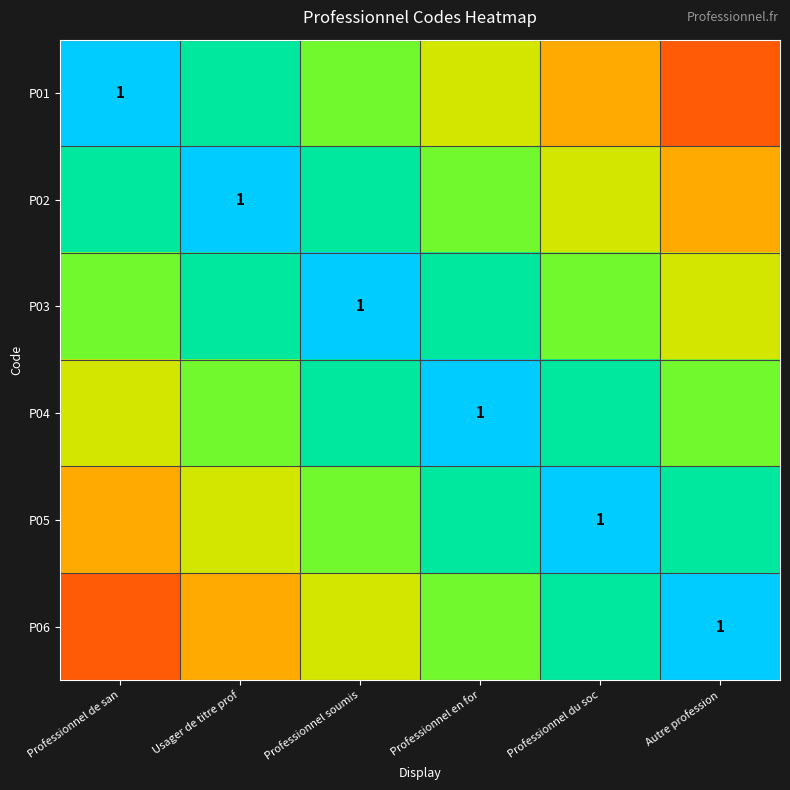

What is the highest value of the P02 series?

1.0